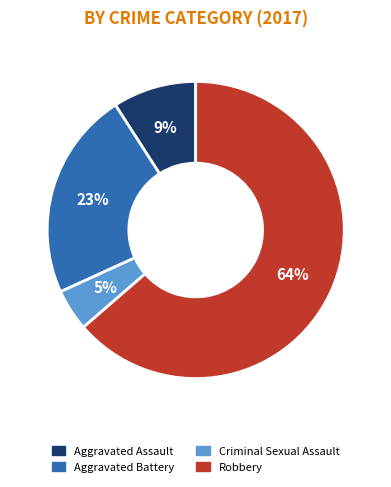

Is there any slice that represents more than half of the pie?

Yes